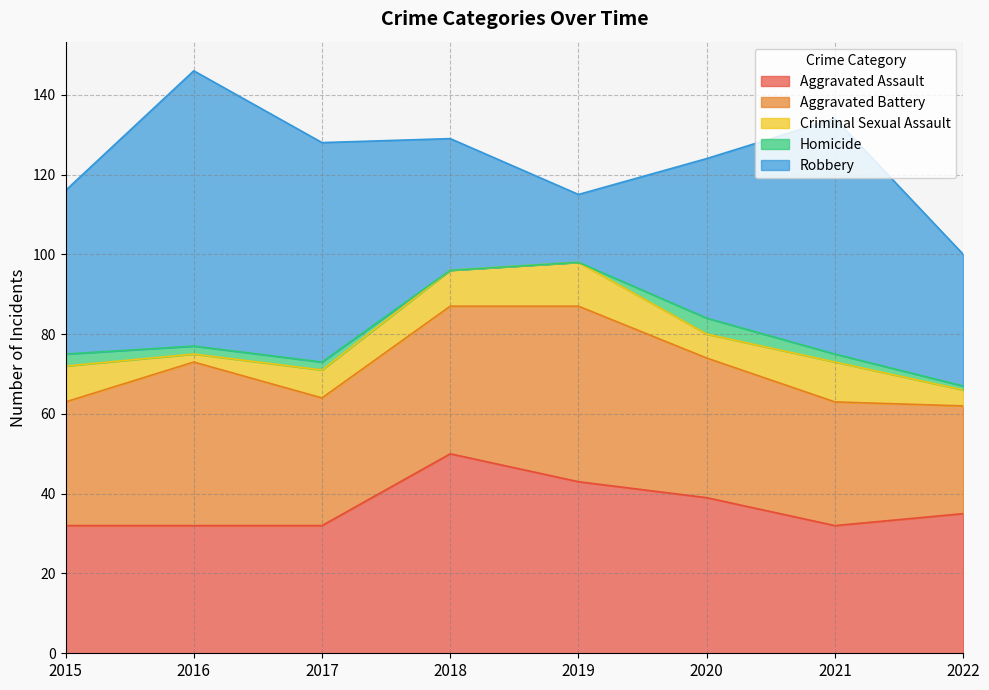

Which series has the largest range (max minus min)?

Robbery